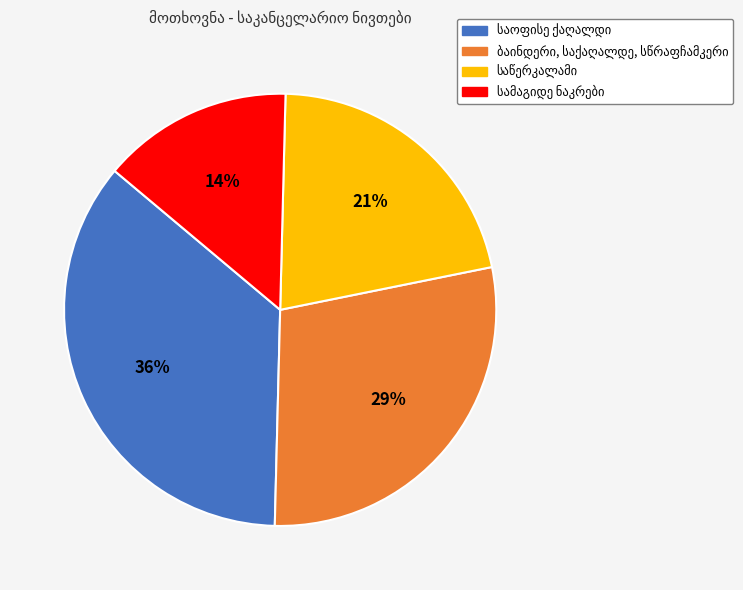

Count the number of slices in the pie.

4